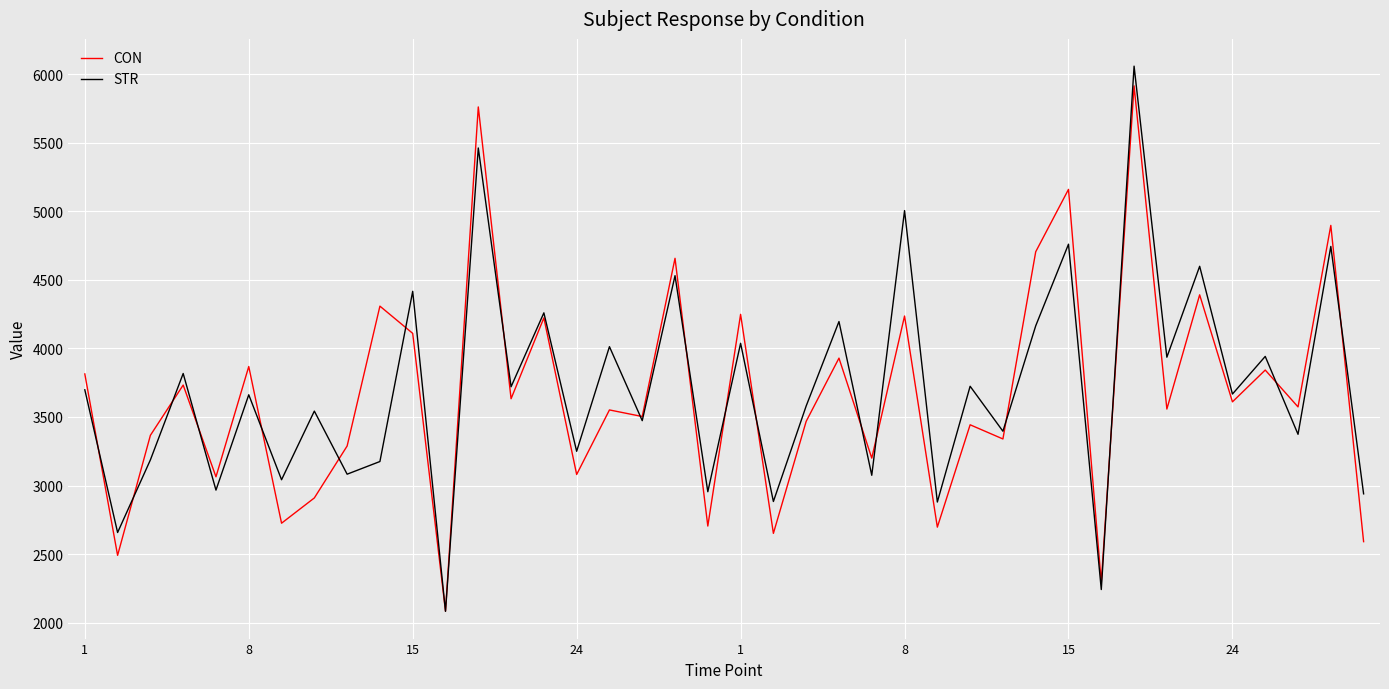

What is the greatest value displayed?

6057.5